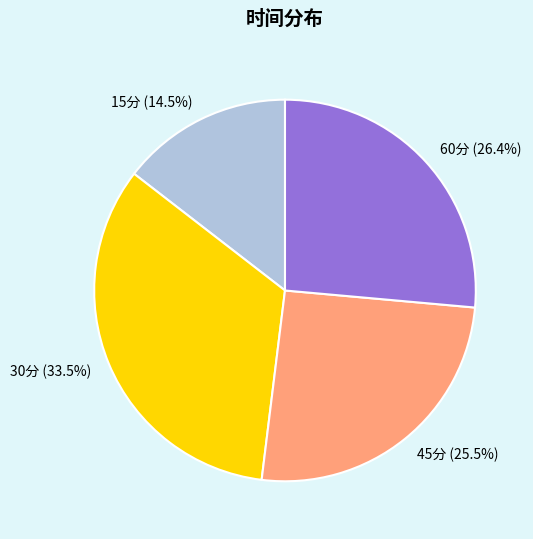

What portion of the pie excludes 45分?

74.5%